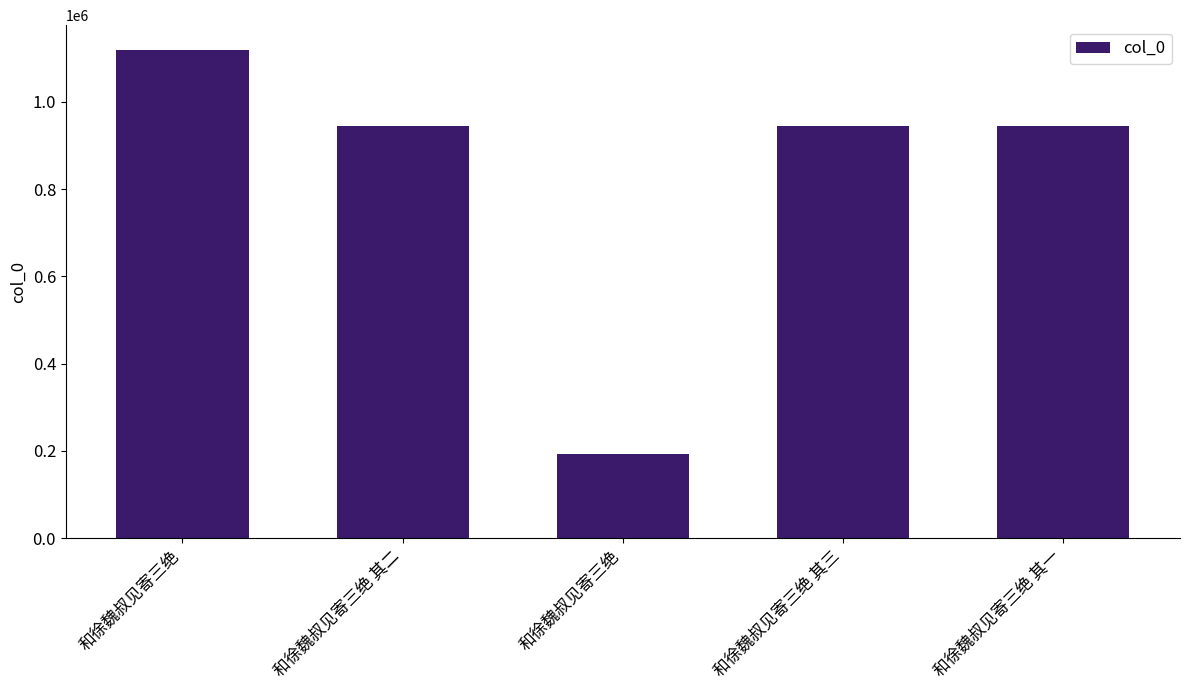

At which label does the data first exceed 945972?

和徐魏叔见寄三绝